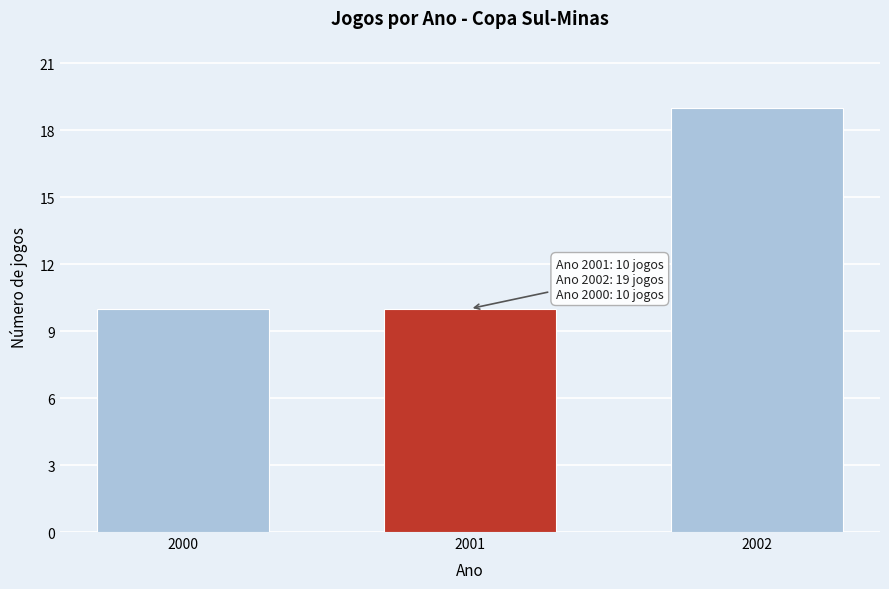

Reading right to left, transcribe all the data shown in this chart.

19	10	10